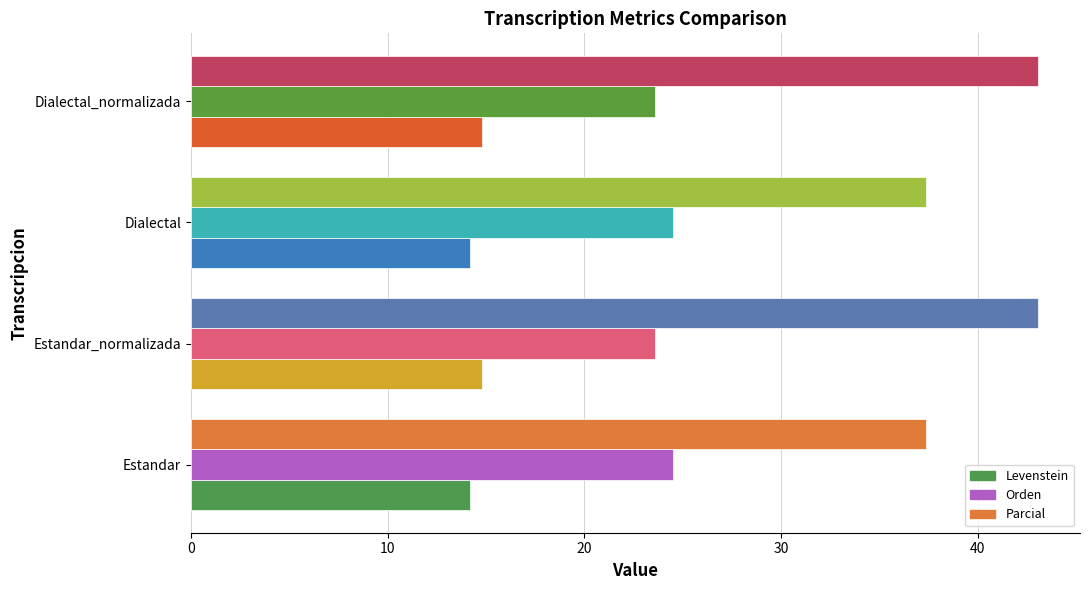

What is the maximum value for Levenstein?

14.8